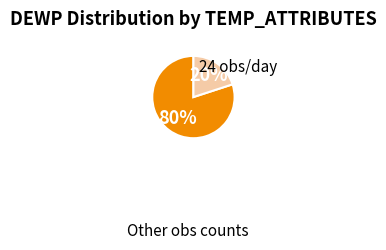

Does any single category account for the majority?

Yes